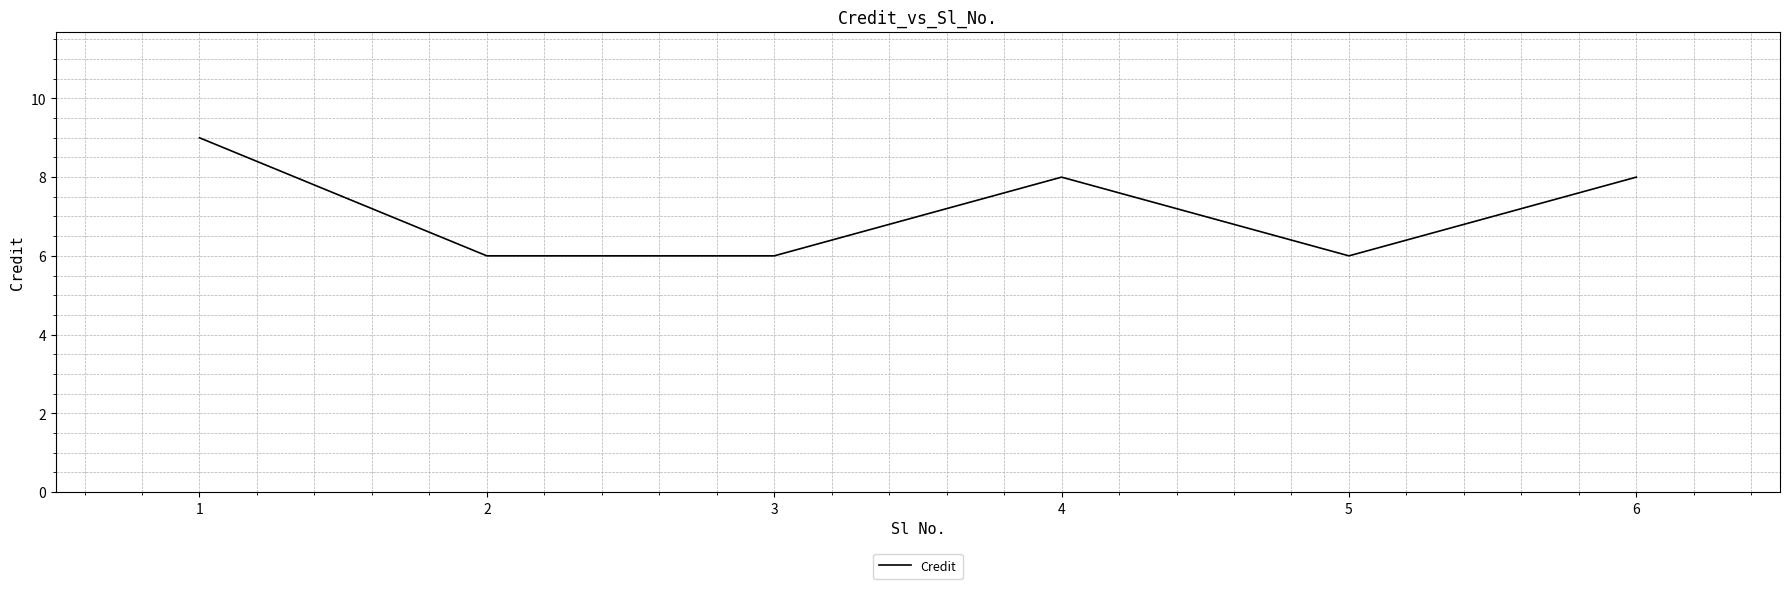

What is the average value?

7